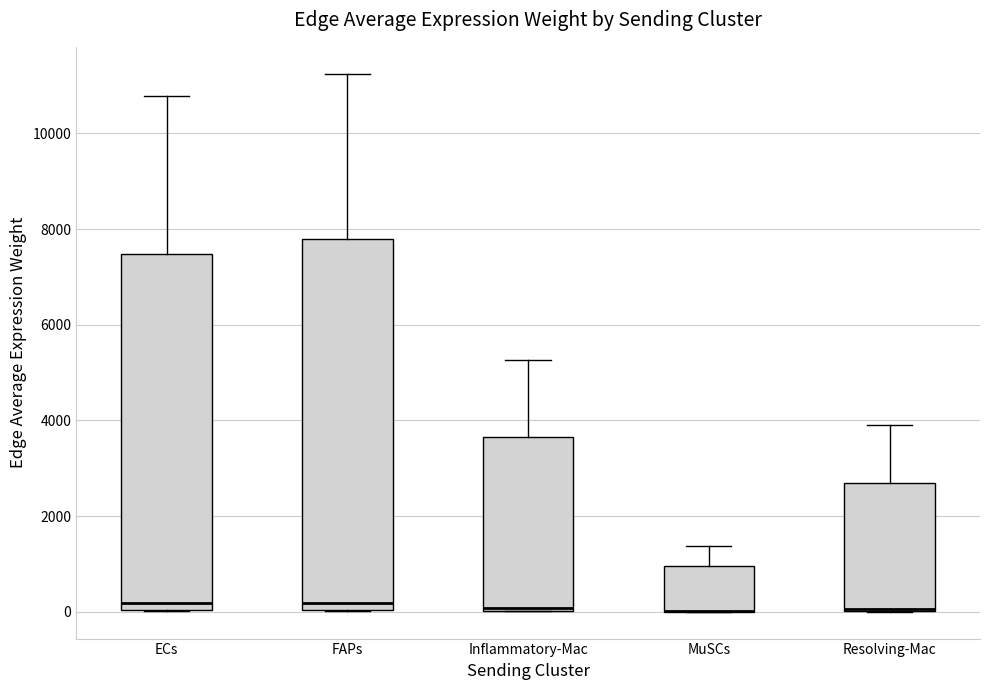

Reading left to right, transcribe this box plot: for each box, give where its median line is, the range the box spans, and where its two whiskers end, as read against the y-axis. The values are not printed on the chart, so give them approximately, as read against the axis.

ECs: median 200, box 0 to 7400, whiskers 0 to 10800
FAPs: median 200, box 0 to 7800, whiskers 0 to 11200
Inflammatory-Mac: median 0 (just above the box's lower edge), box 0 to 3600, whiskers 0 to 5200
MuSCs: median 0 (drawn on the box's lower edge), box 0 to 1000, whiskers 0 to 1400
Resolving-Mac: median 0, box 0 to 2800, whiskers 0 to 3800